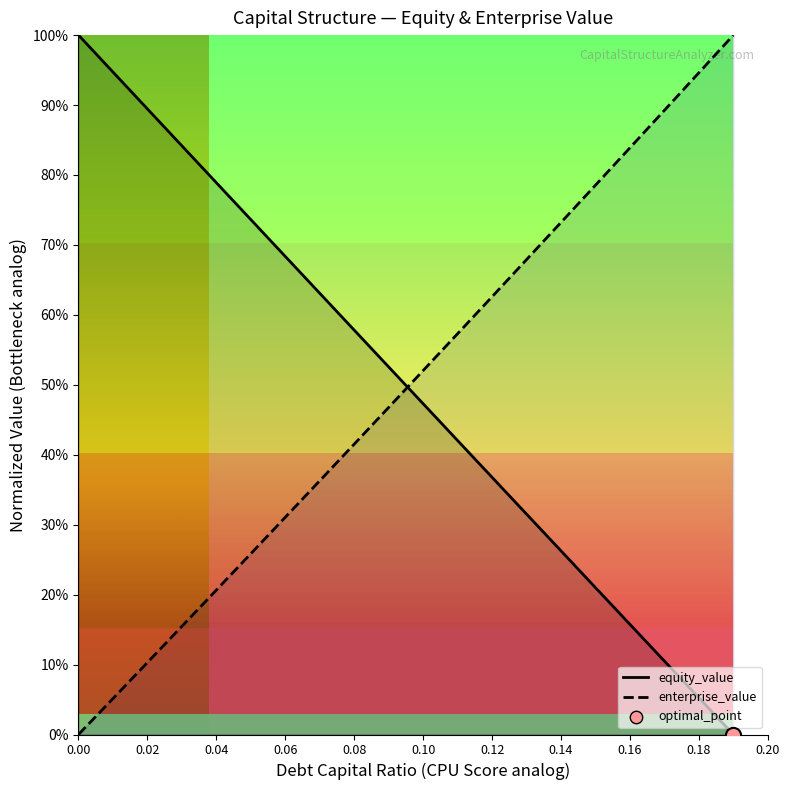

At how many categories does at least one series exceed 0?

20